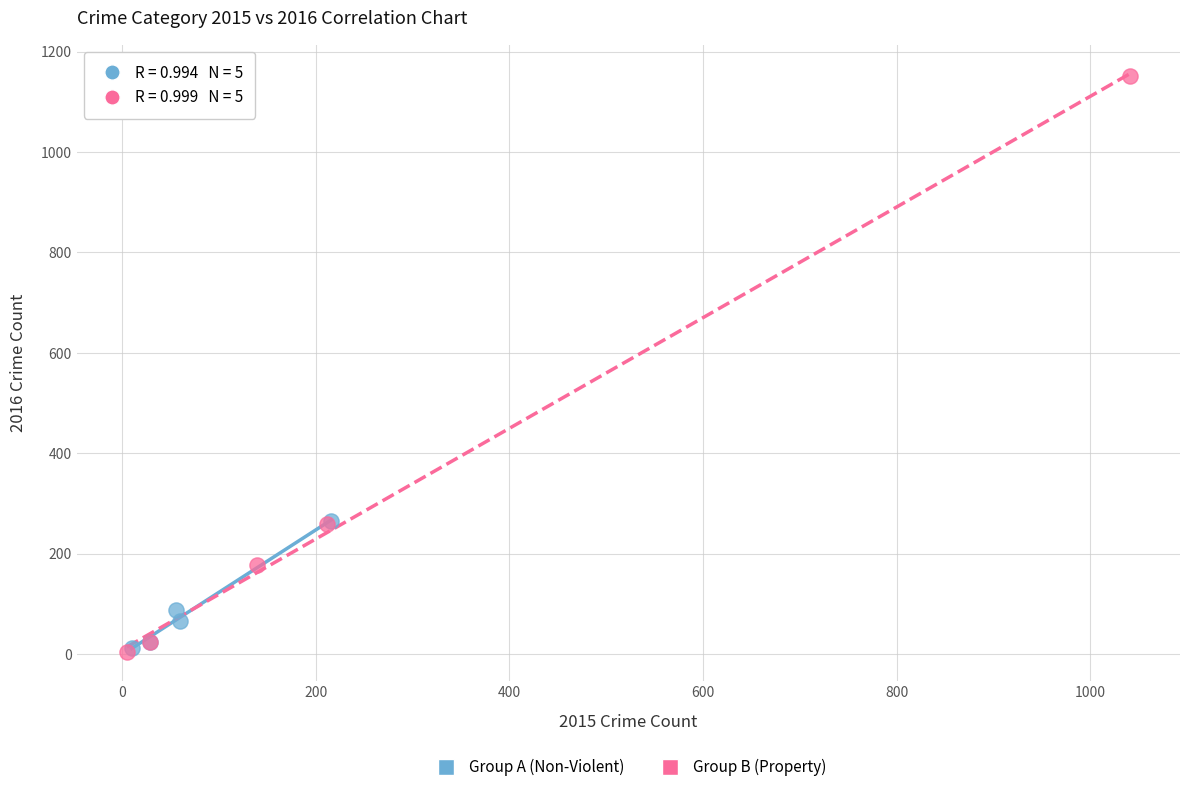

Which series has the widest spread of Y values?

Group B (Property)